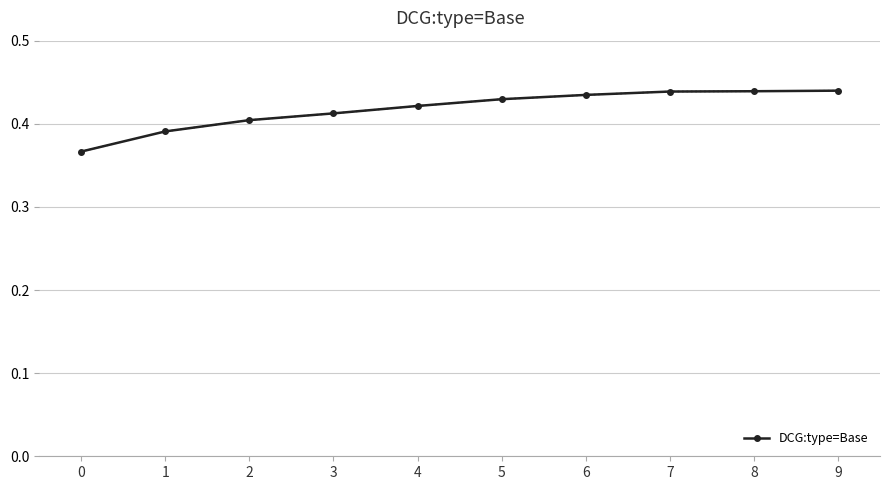

How many values are between 0 and 1?

10